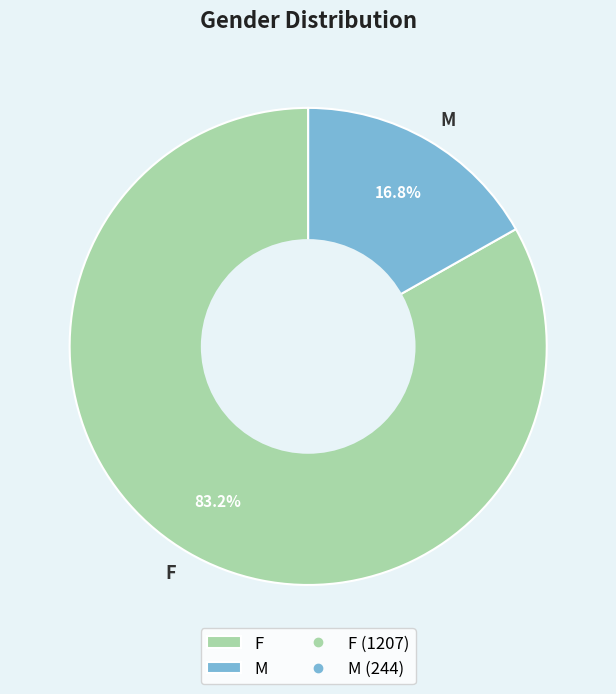

The F slice represents 68% of the pie. True or false?

False